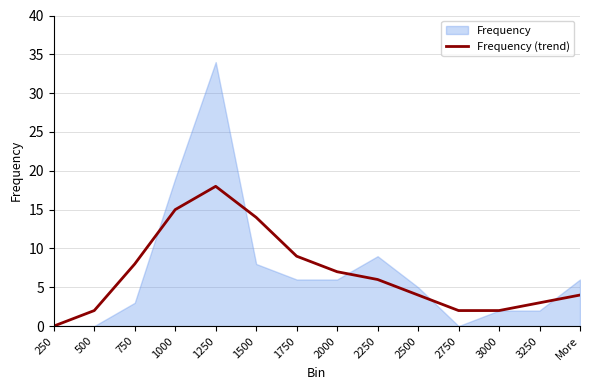

The value at 2500 is 1. True or false?

False